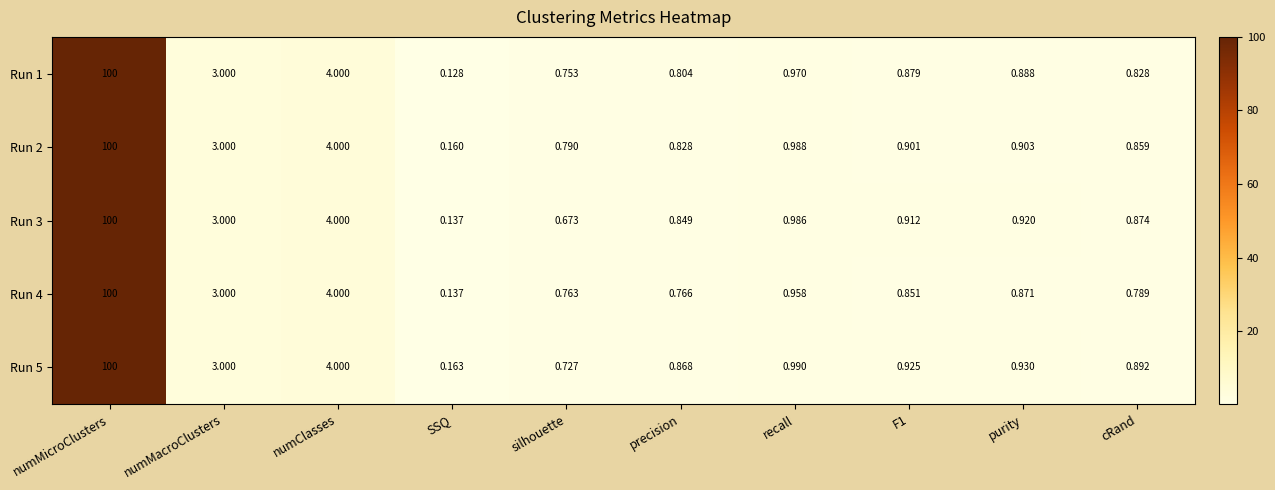

Which category has the lowest value in the Run 3 series?

SSQ